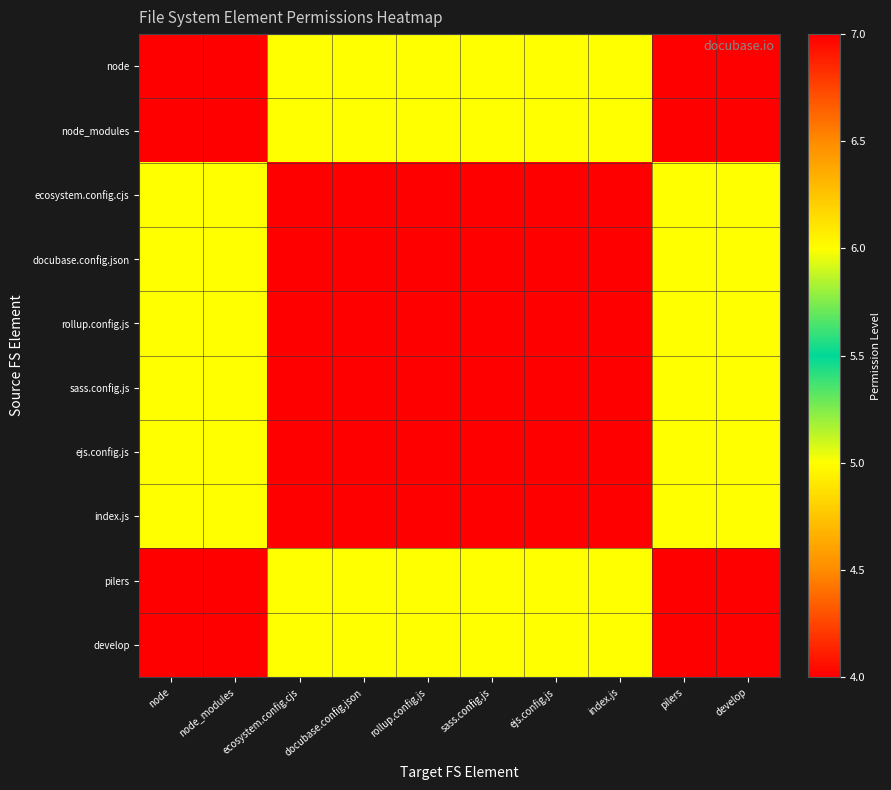

What is the minimum value shown in the chart?

4